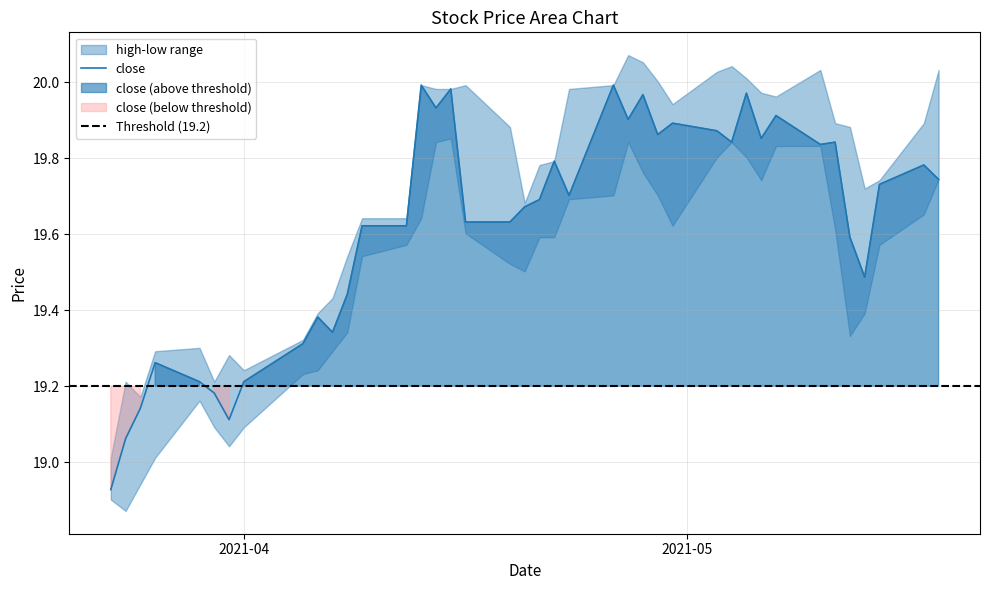

What is the value of the low point at the 8th from the left?

19.1